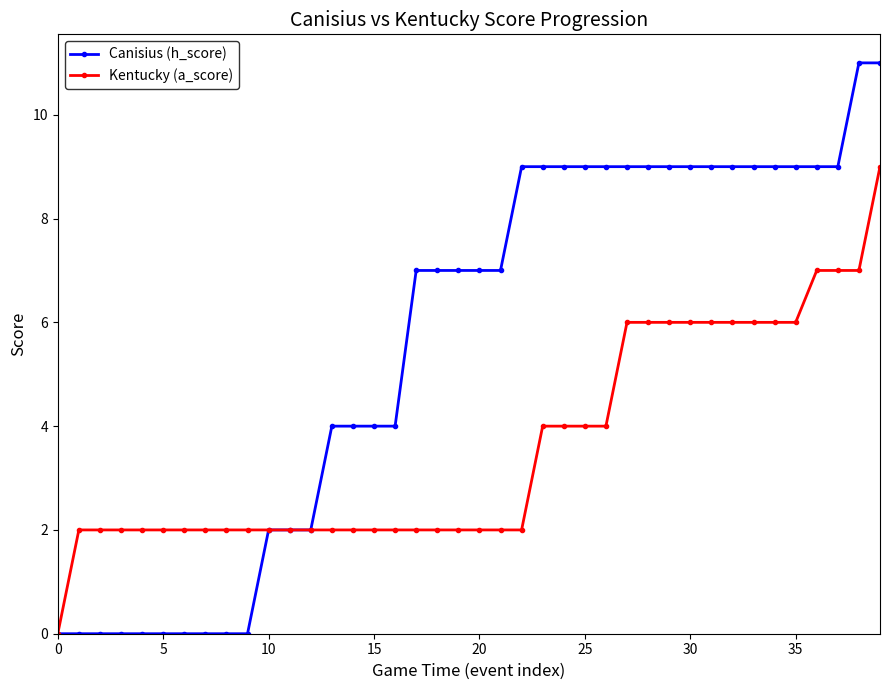

List the series in order of their overall mean, lowest first.

Kentucky (a_score), Canisius (h_score)